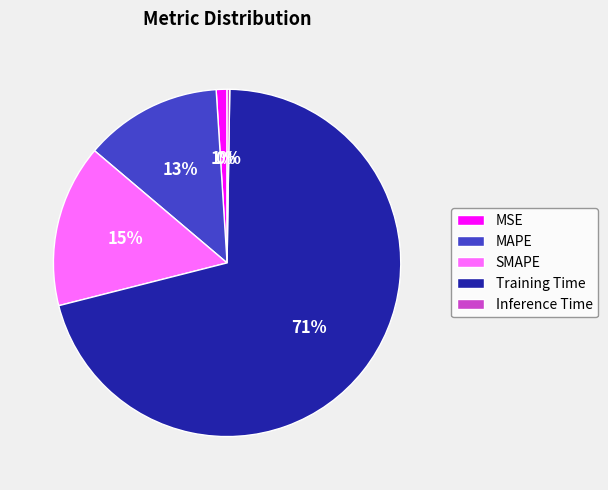

Combined, do SMAPE and Training Time account for over 50%?

Yes